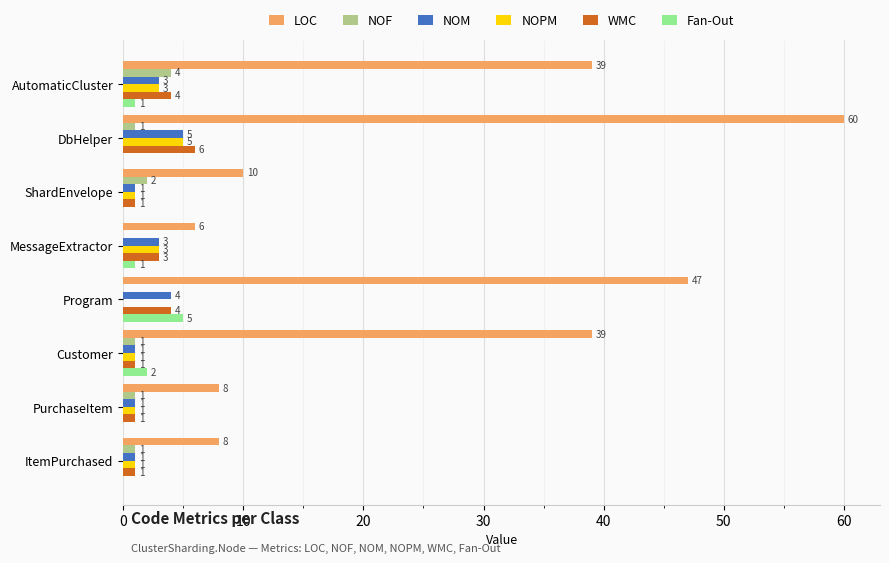

Where is NOF nearest to the value 2?

ShardEnvelope